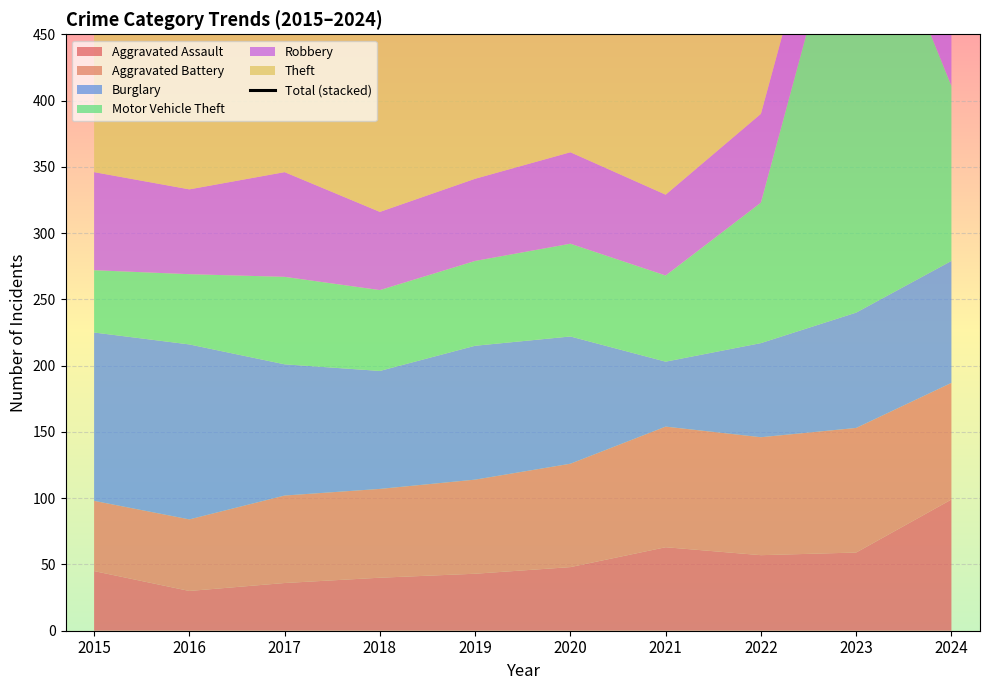

List the labels in order of value, smallest first.

2021, 2016, 2017, 2018, 2022, 2020, 2015, 2019, 2024, 2023